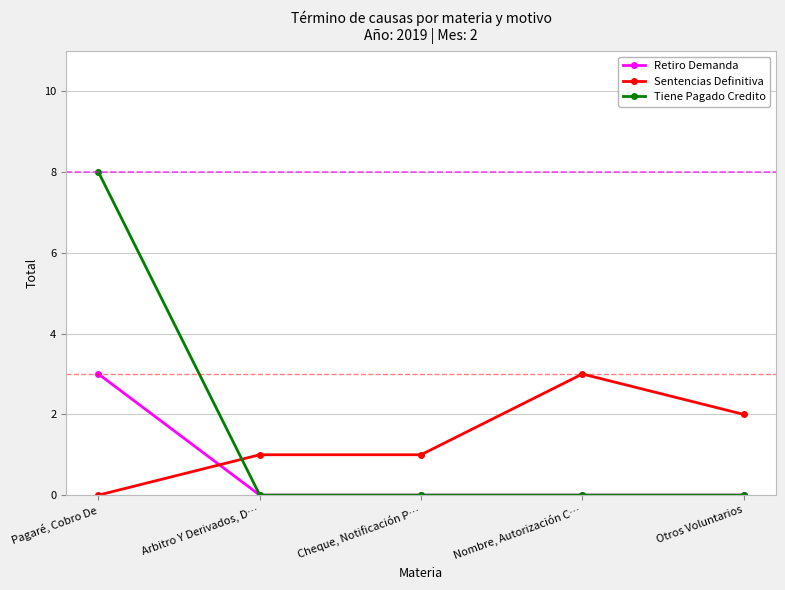

What is the label of the 3rd point from the left?

Cheque, Notificación P…